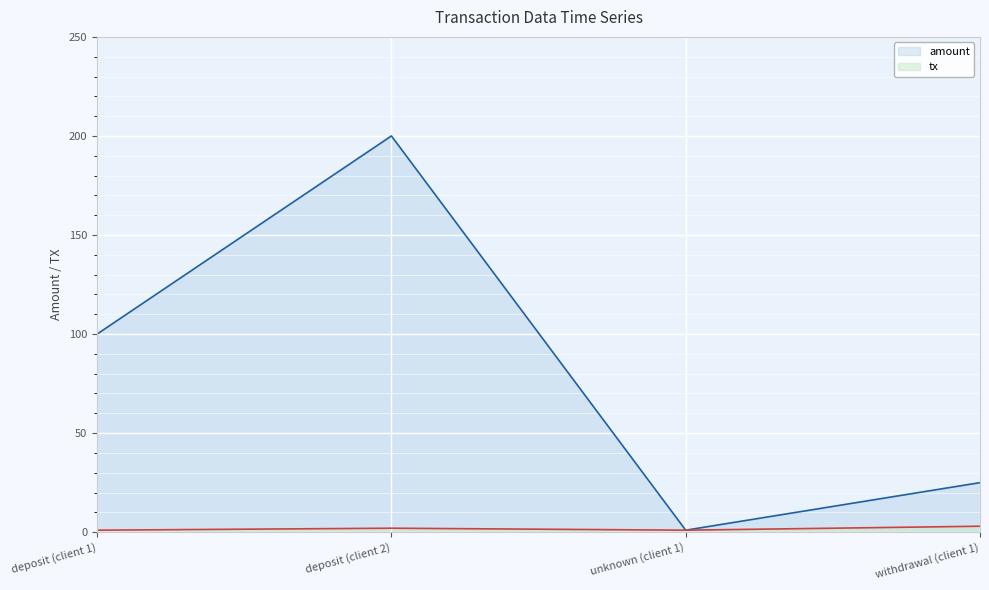

Which category has the highest value in the tx series?

withdrawal (client 1)